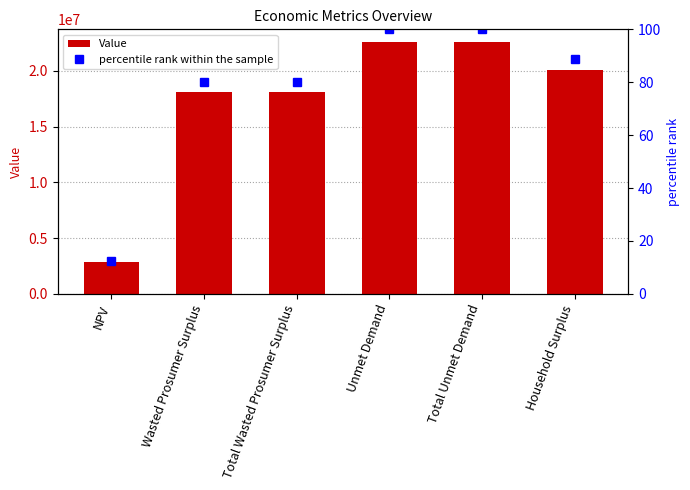

At how many categories does at least one series exceed 12101460?

5